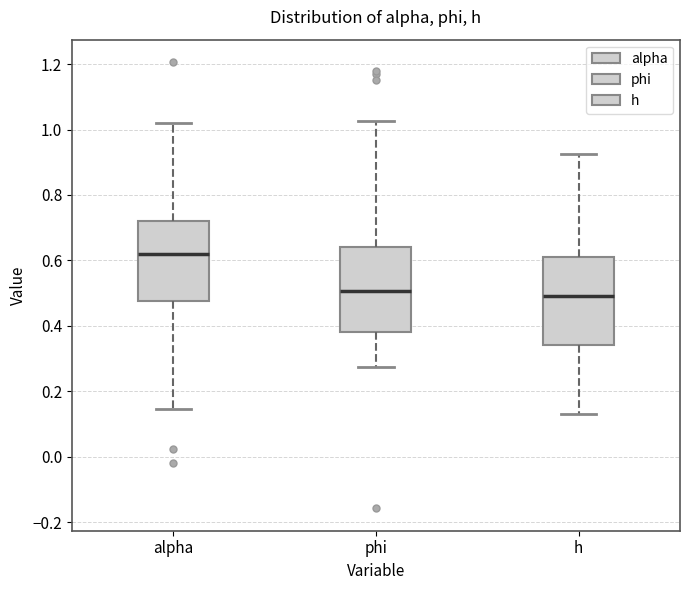

Which box's median line is the highest?

alpha